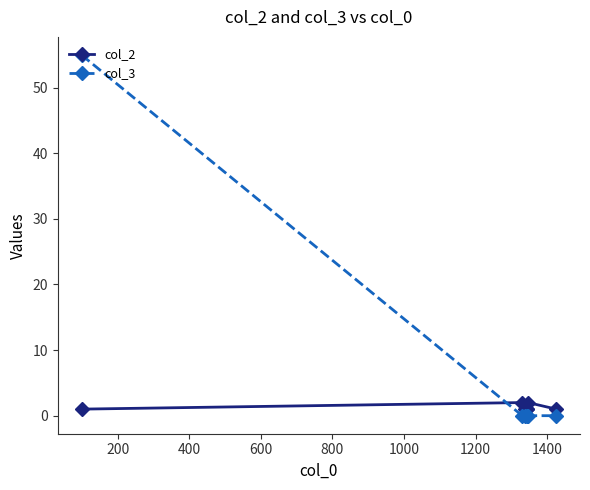

What is the value of the col_2 point at the 6th from the left?

2